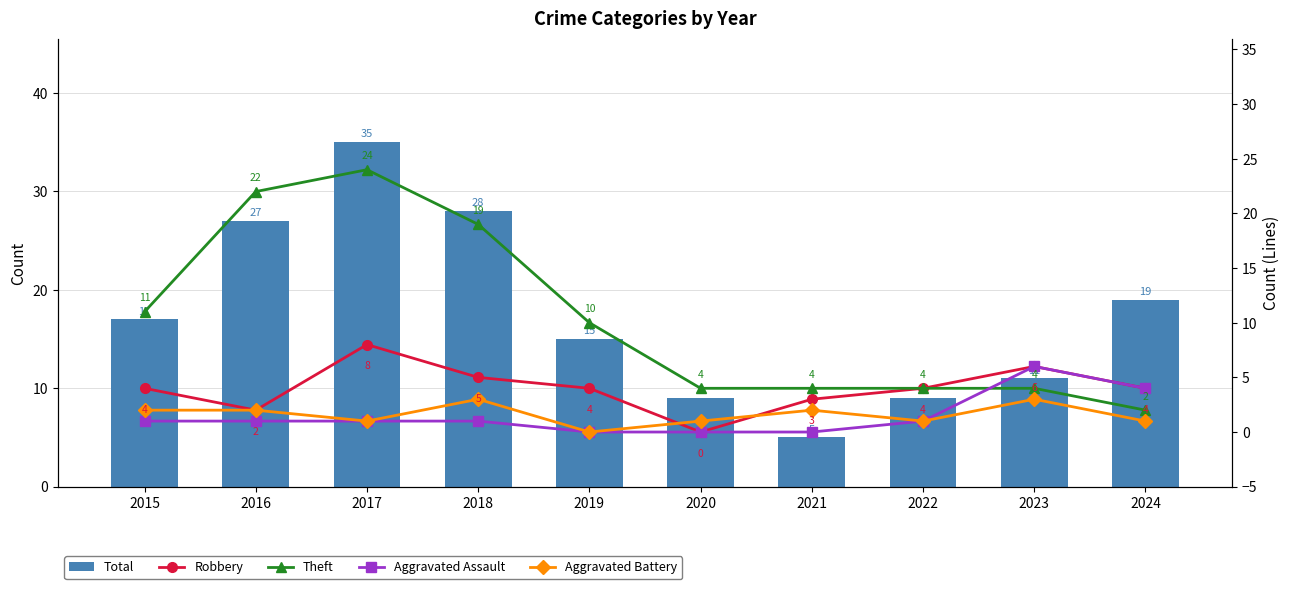

What is the sum of the Aggravated Battery values at 2021 and 2023?

5